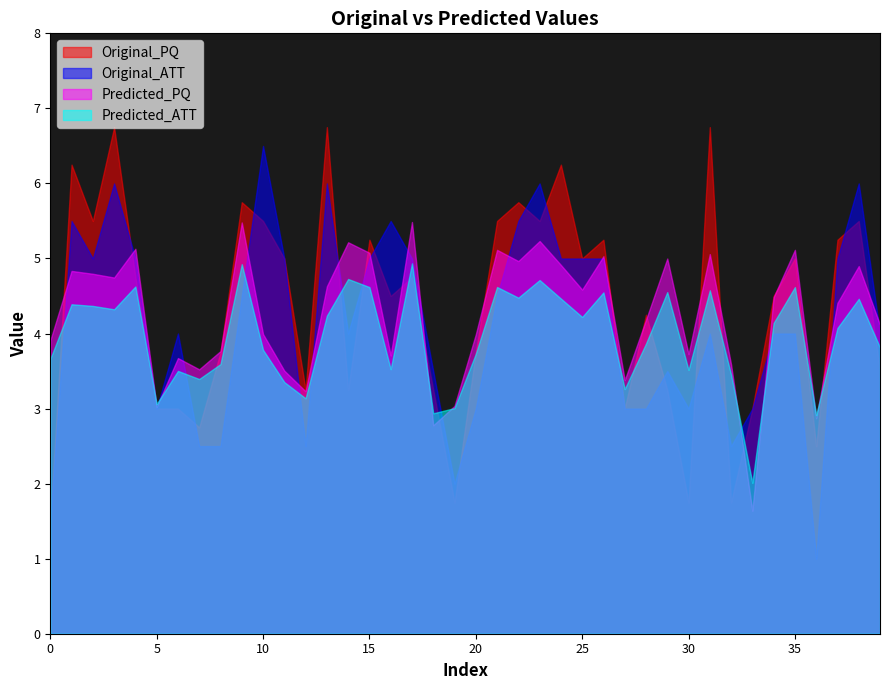

What is the spread (max minus min) of values at 8?

1.3